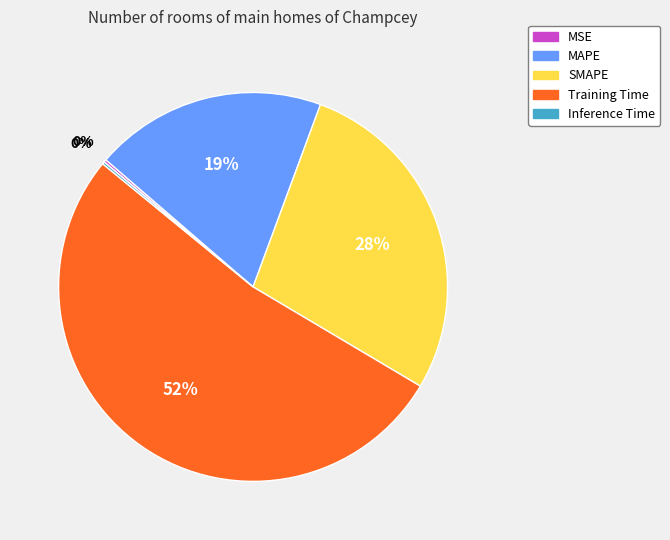

Which slice represents more than half of the pie?

Training Time